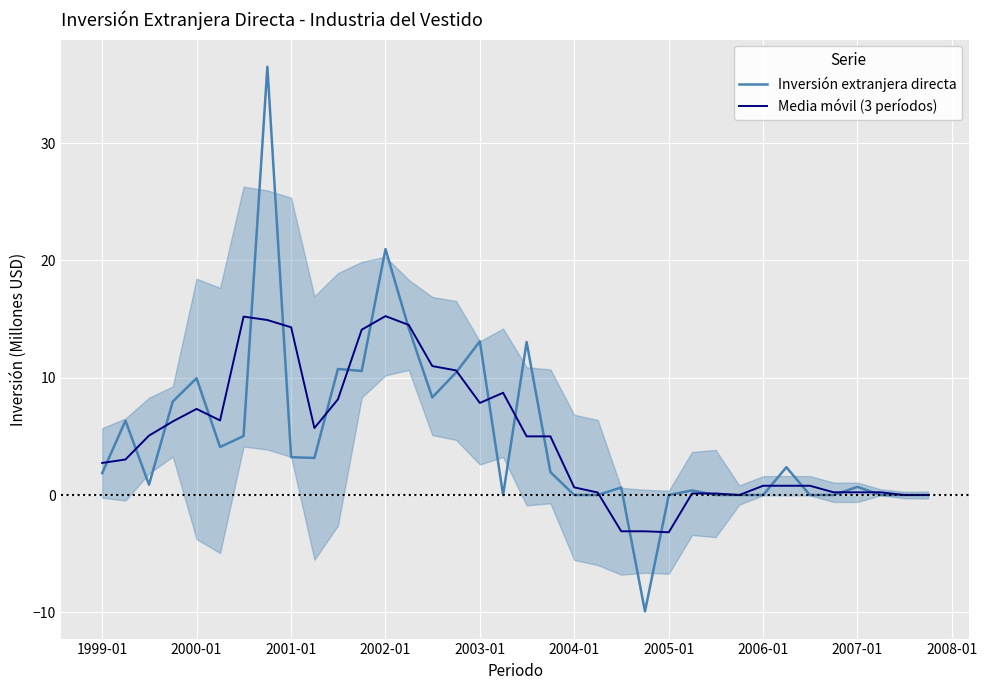

Is this an area chart (filled region under the line)?

No